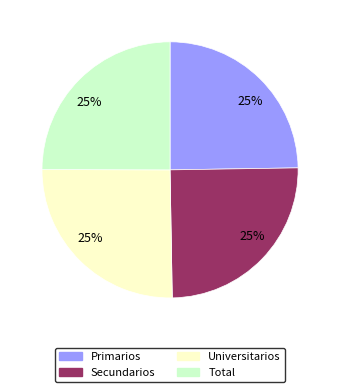

What is the ratio of the value at Total to the value at Secundarios?

1.0